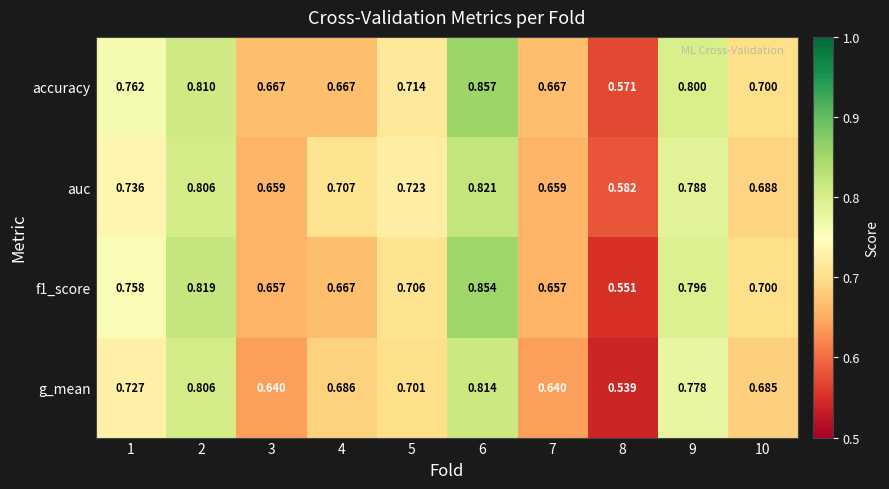

Which series has the largest total across all categories?

accuracy